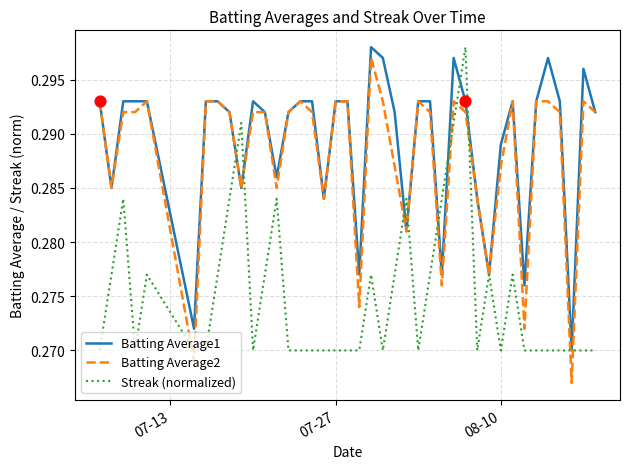

Which series has the widest spread of values?

Batting Average2